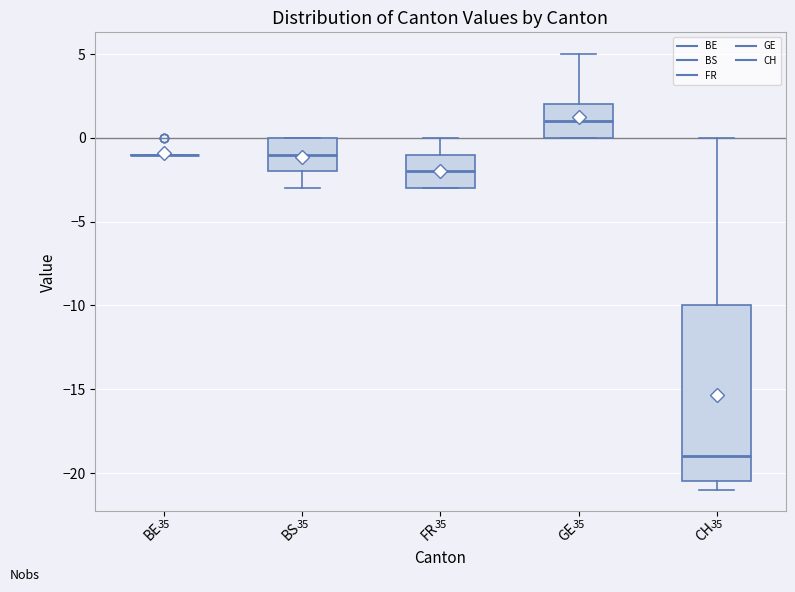

Where is the upper edge of the box for GE on the y-axis? The values are not printed on the chart, so give them approximately, as read against the axis.

2.0